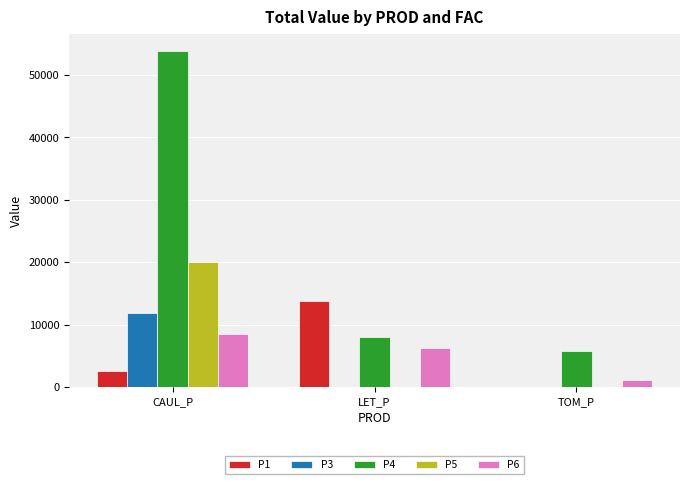

How many values in P1 are above zero?

2